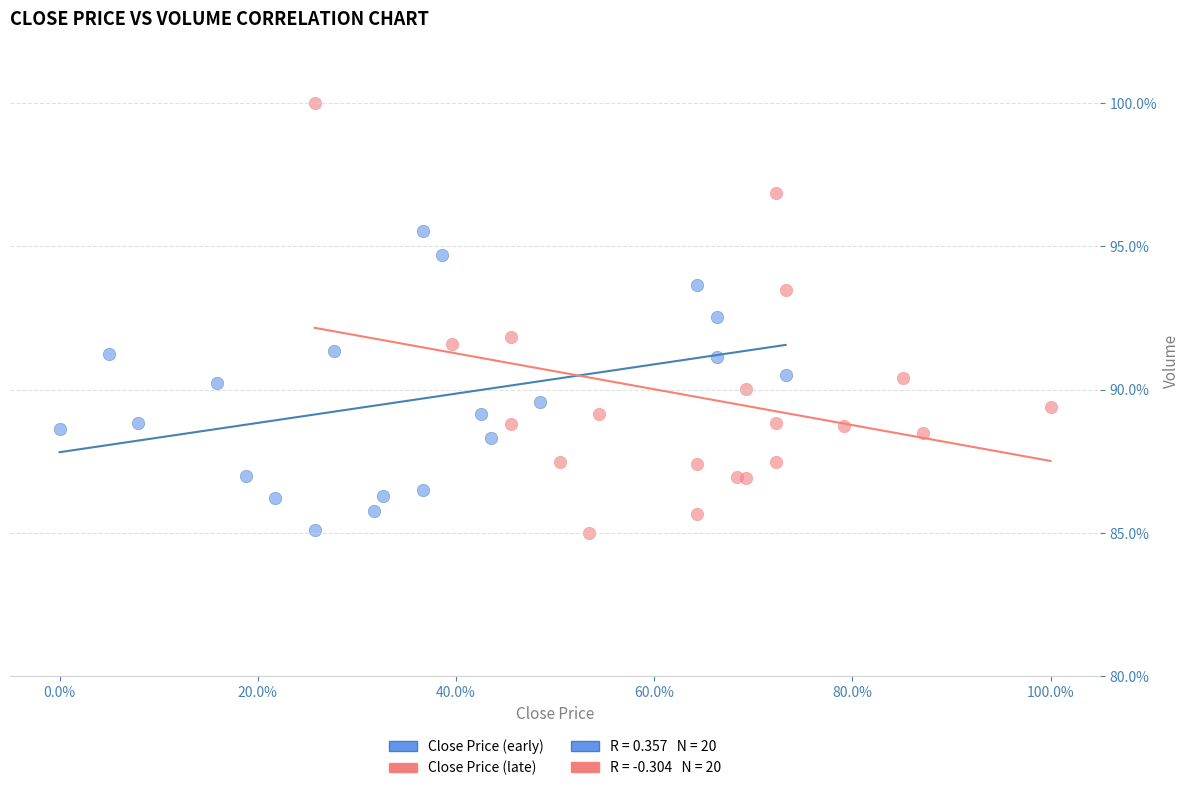

Which series has the widest spread of Y values?

Close Price (late)